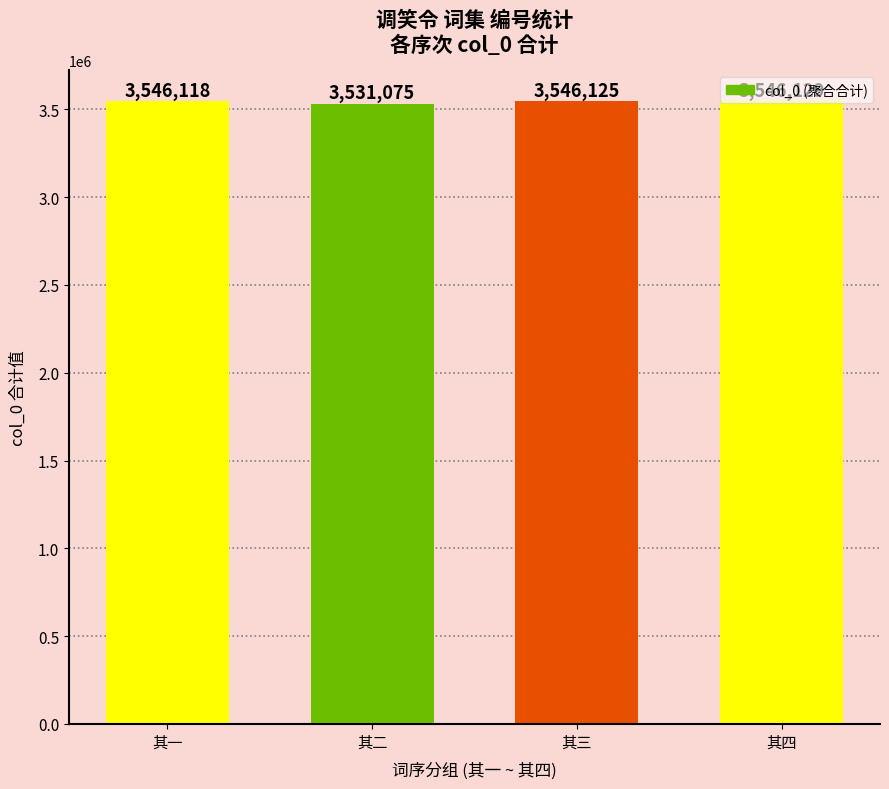

What position from the left is 其二?

2